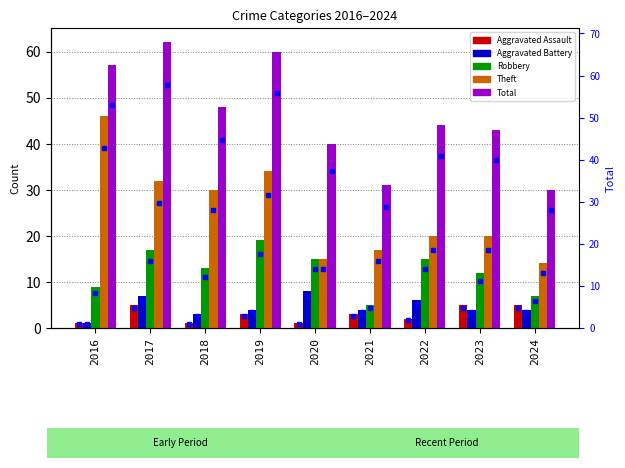

Where is Robbery nearest to the value 12?

2023